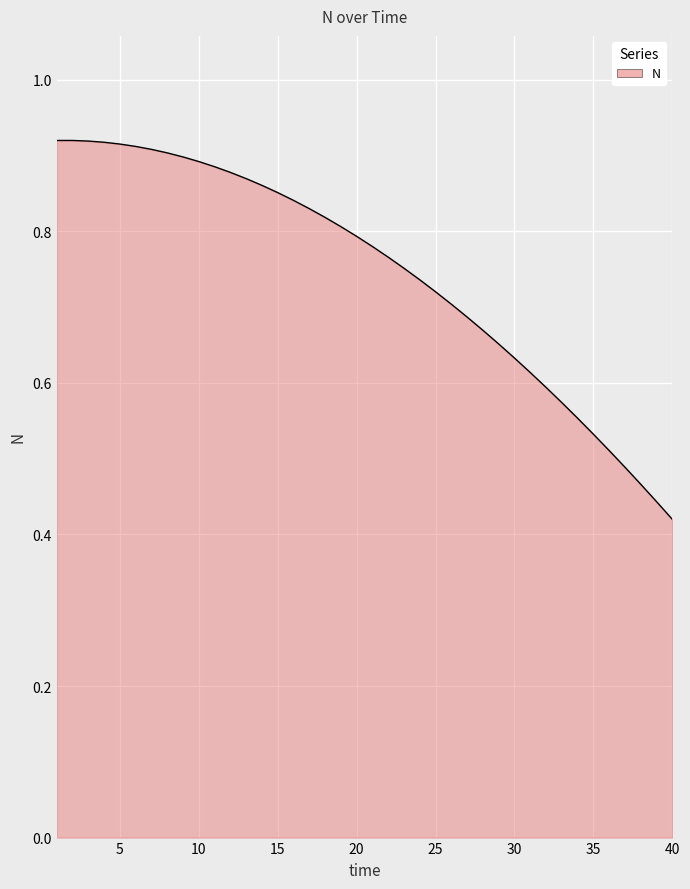

Reading left to right, extract all data points from this chart.

0.9	0.9	0.9	0.9	0.9	0.9	0.9	0.9	0.9	0.9	0.9	0.9	0.9	0.9	0.9	0.8	0.8	0.8	0.8	0.8	0.8	0.8	0.8	0.7	0.7	0.7	0.7	0.7	0.7	0.6	0.6	0.6	0.6	0.6	0.5	0.5	0.5	0.5	0.4	0.4